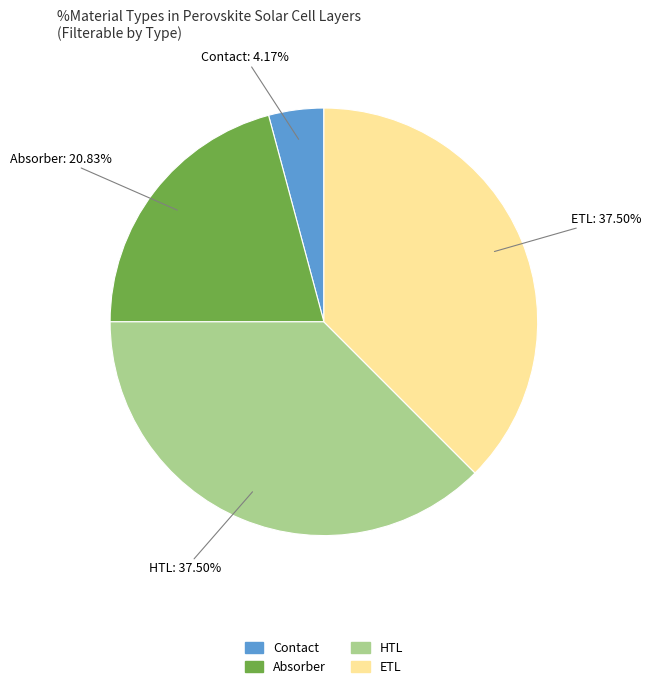

How many slices are in this pie chart?

4